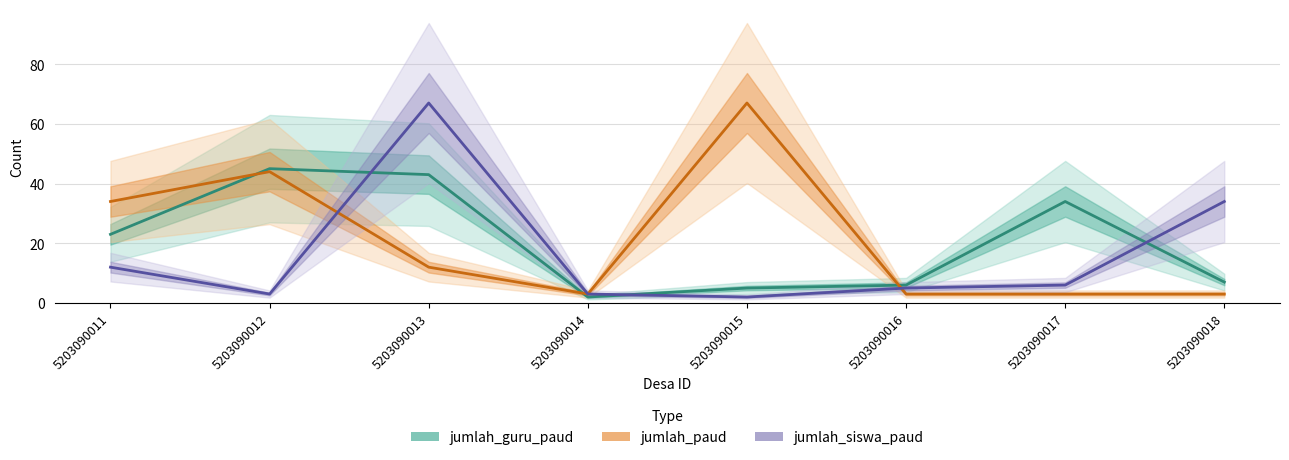

Reading right to left, transcribe all the data shown in this chart.

jumlah_guru_paud: 5203090018=7	5203090017=34	5203090016=6	5203090015=5	5203090014=2	5203090013=43	5203090012=45	5203090011=23
jumlah_paud: 5203090018=3	5203090017=3	5203090016=3	5203090015=67	5203090014=3	5203090013=12	5203090012=44	5203090011=34
jumlah_siswa_paud: 5203090018=34	5203090017=6	5203090016=5	5203090015=2	5203090014=3	5203090013=67	5203090012=3	5203090011=12